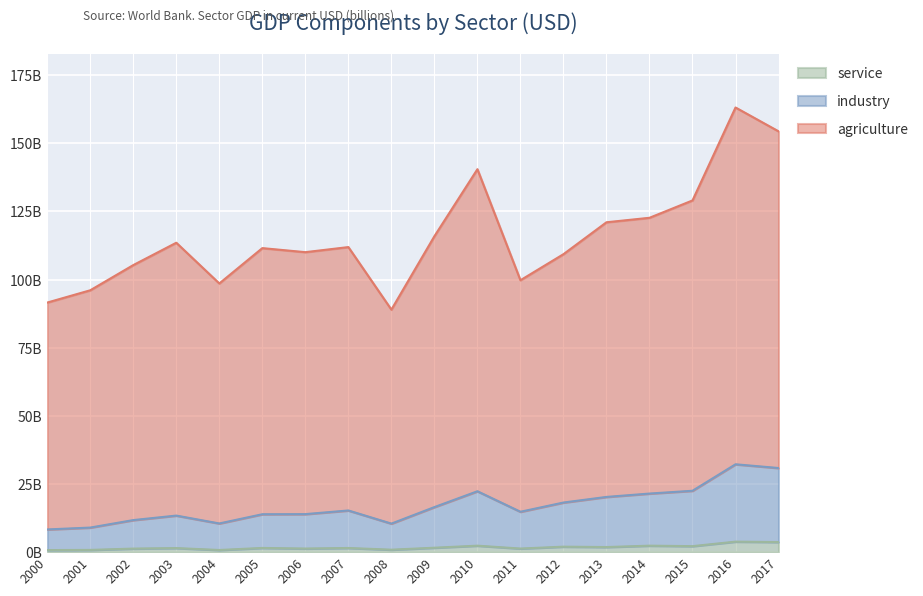

What are all the series names shown in the legend?

service, industry, agriculture